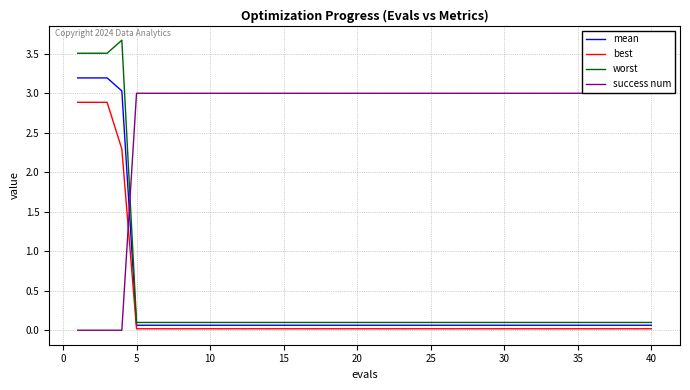

What is the maximum value for worst?

3.7